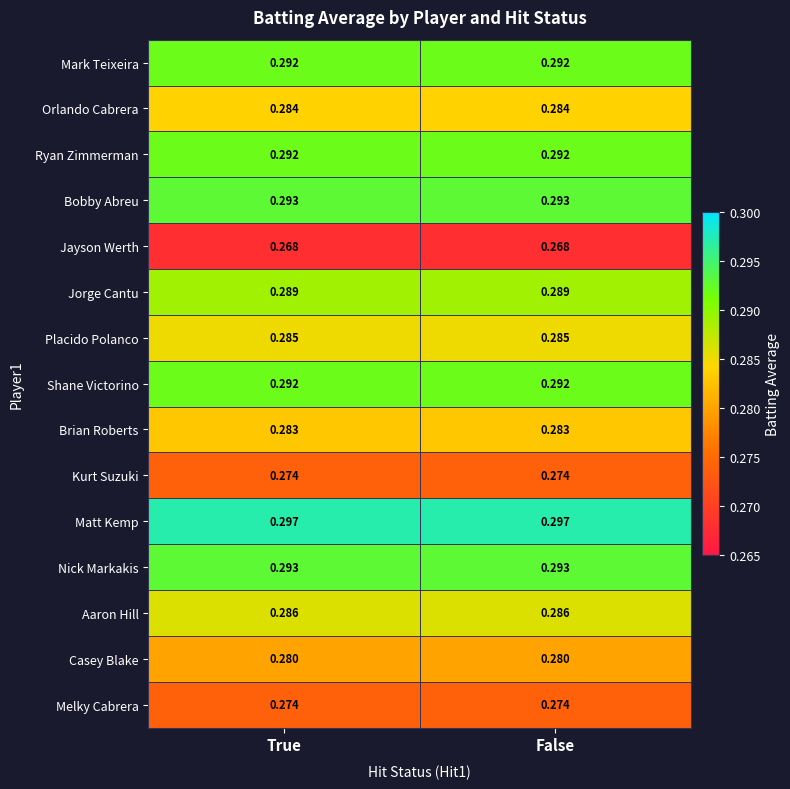

Is the value of Jayson Werth at True greater than the value of Placido Polanco at False?

No